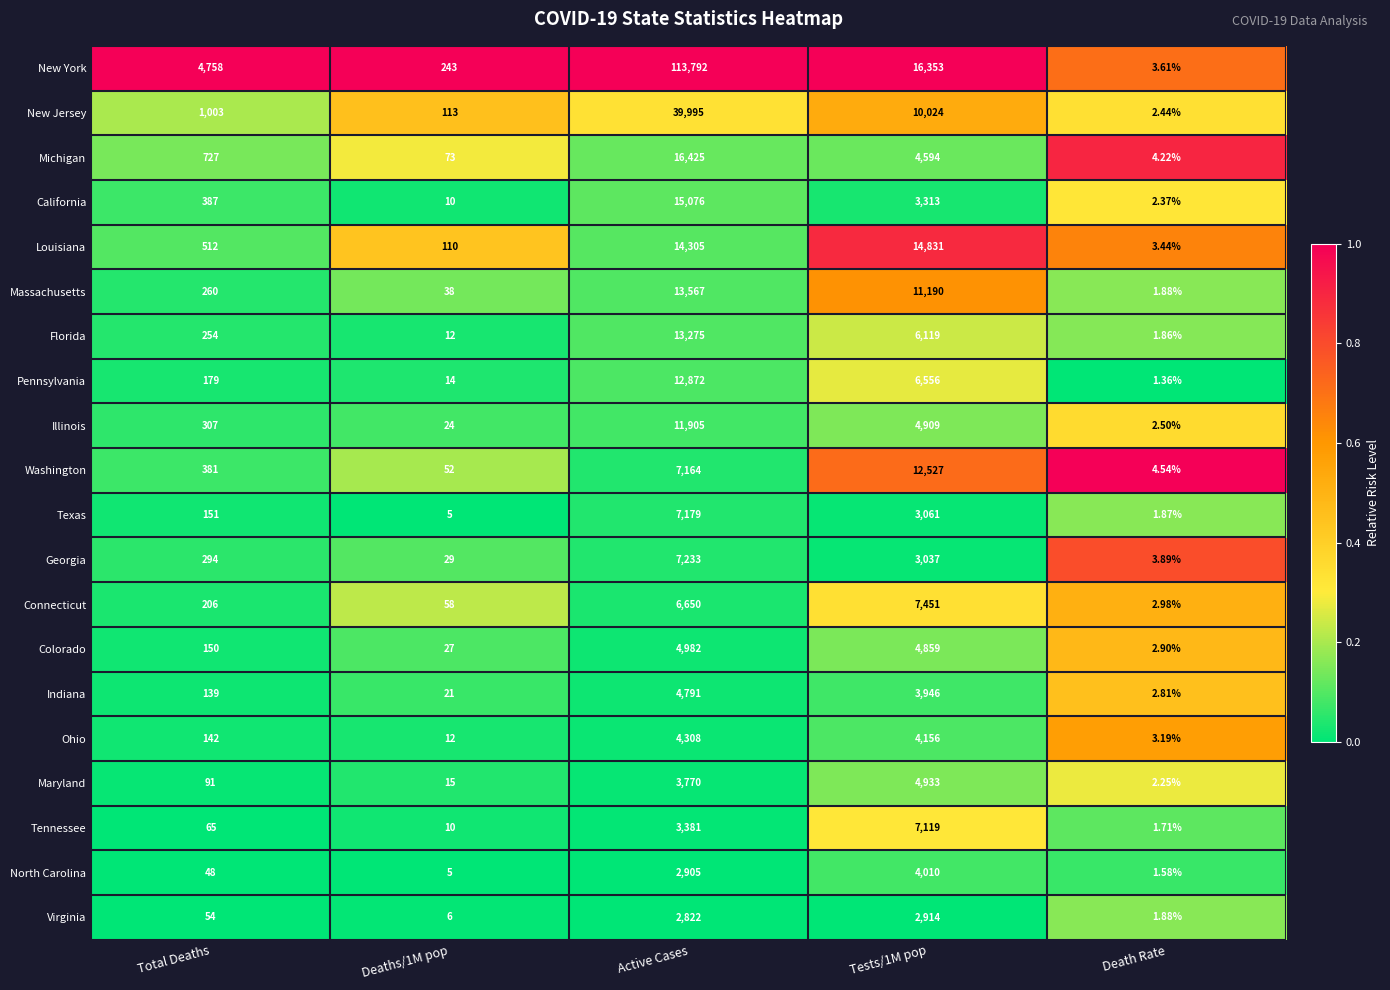

Between Deaths/1M pop and Active Cases, which series saw the biggest shift?

New York